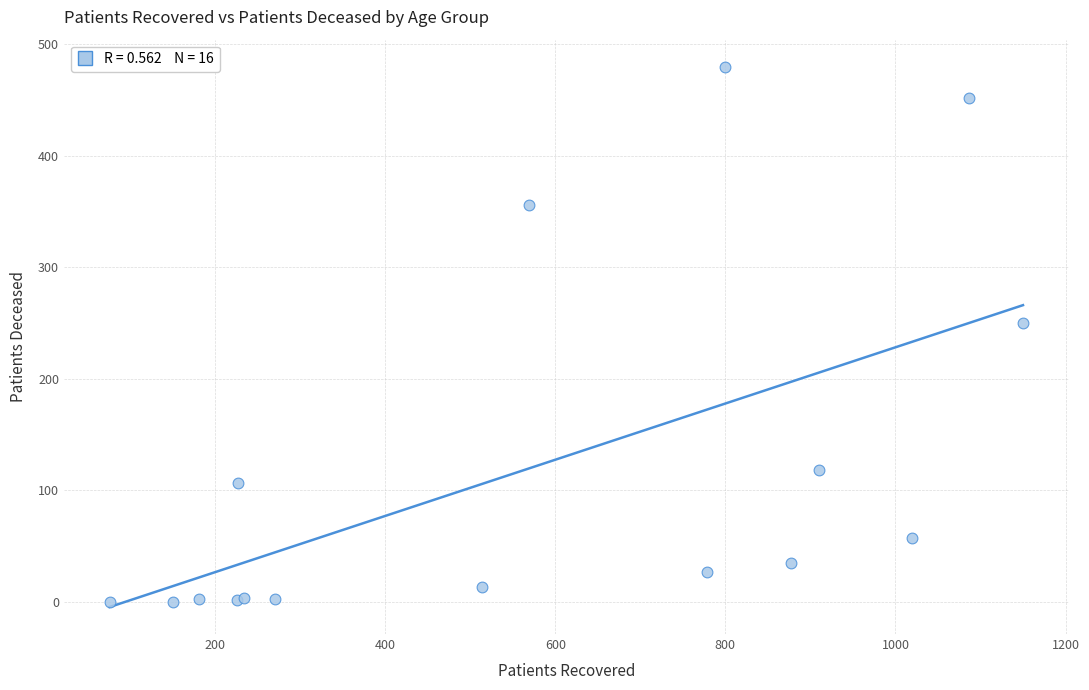

What Y value in the scatter plot is closest to 240?

250